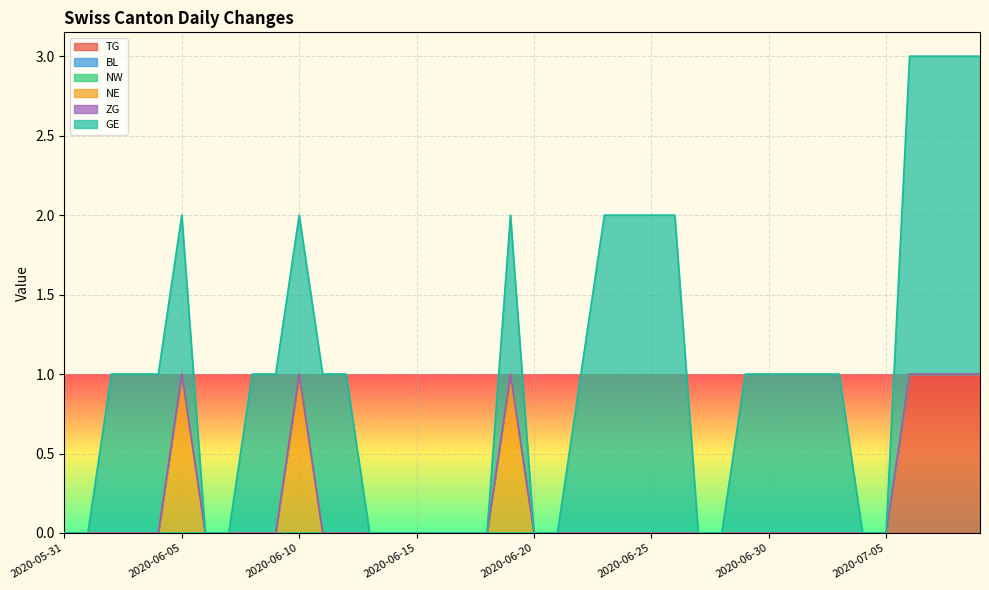

Which series has the largest range (max minus min)?

GE